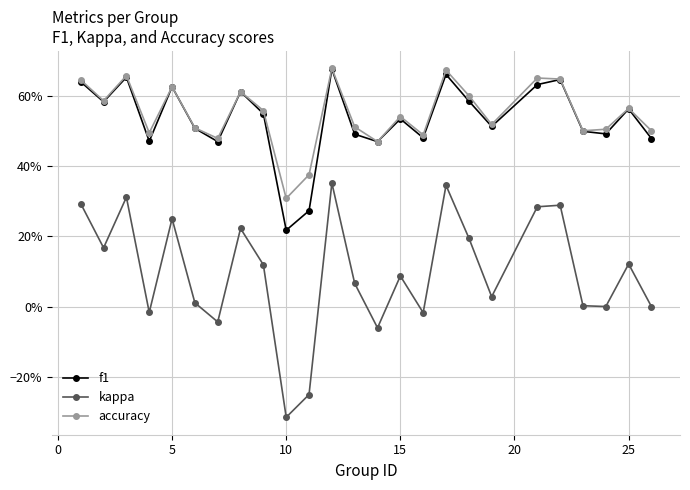

What are all the series names shown in the legend?

f1, kappa, accuracy